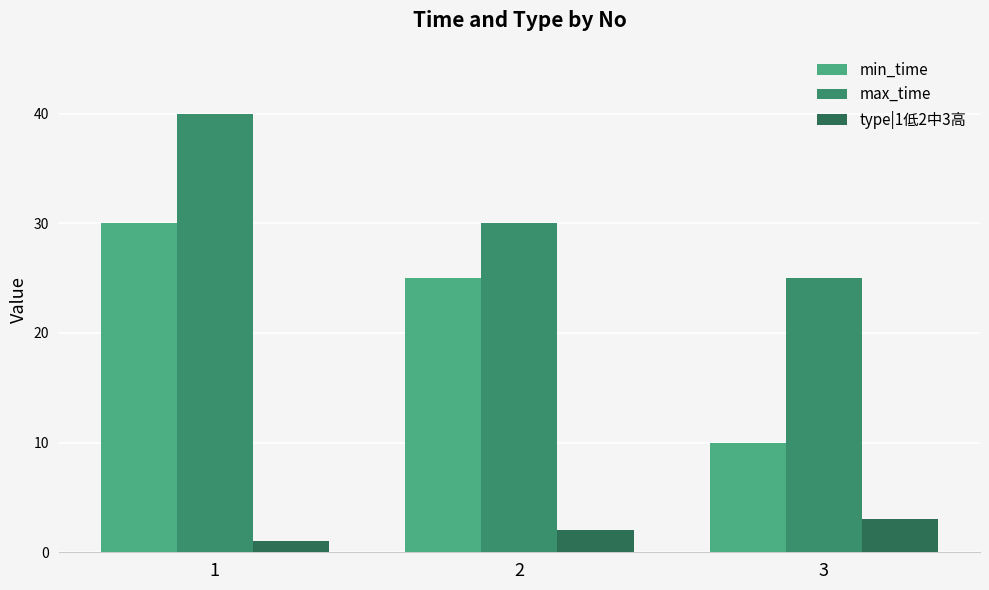

At which category is the sum across all series the highest?

1